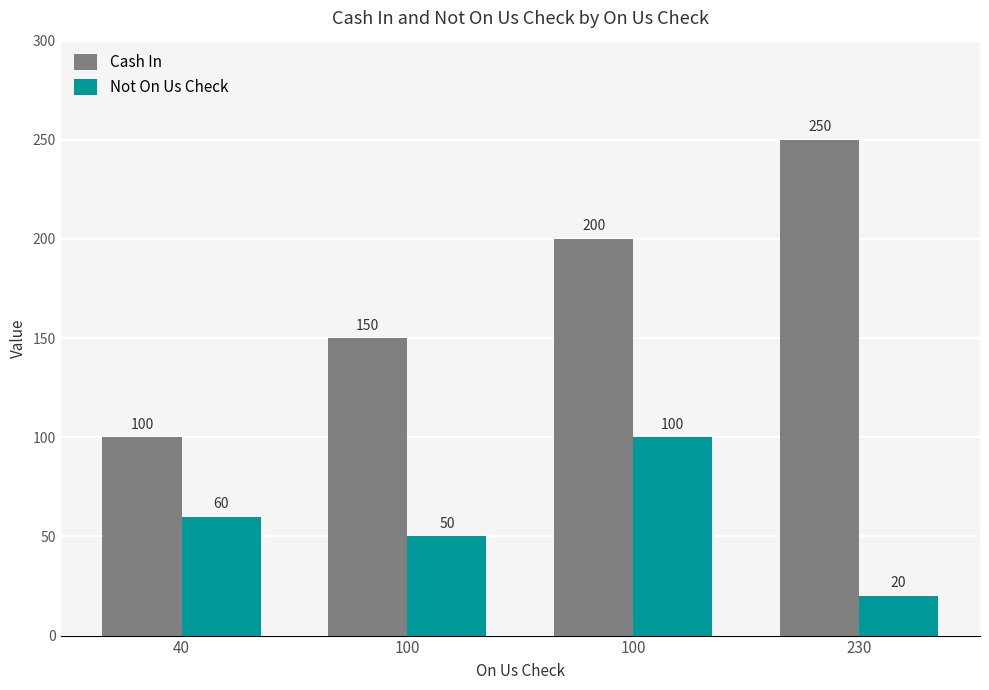

Is the value of Cash In at 100 greater than the value of Not On Us Check at 40?

Yes